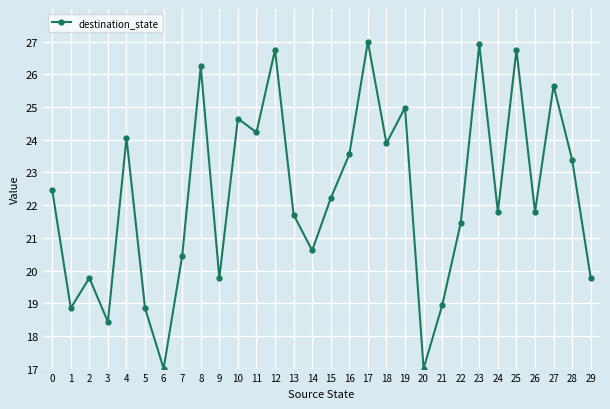

What is the value of the 19th point from the left?

23.9